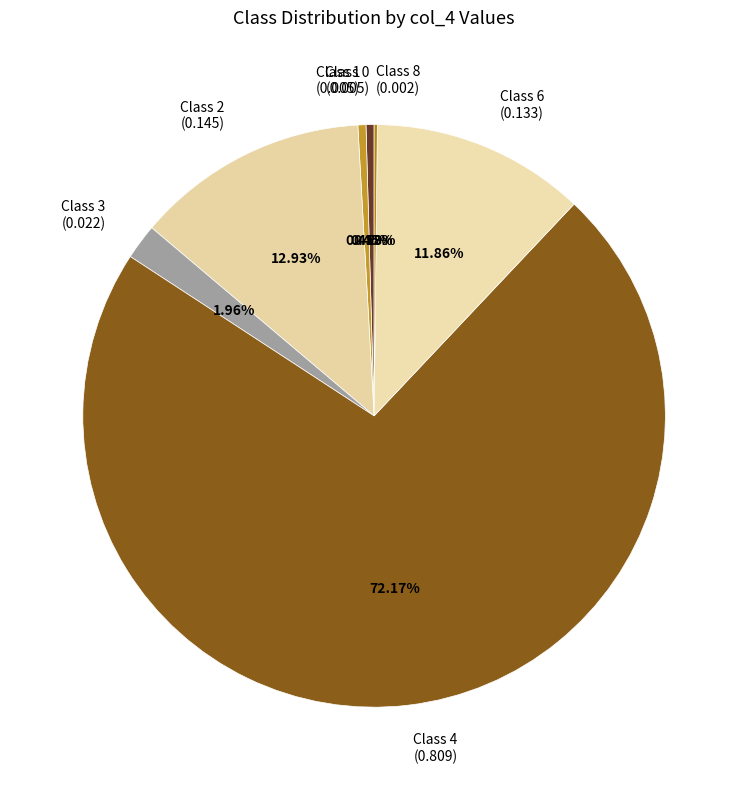

To the nearest percent, what is the combined percentage of Class 4 and Class 2?

85%